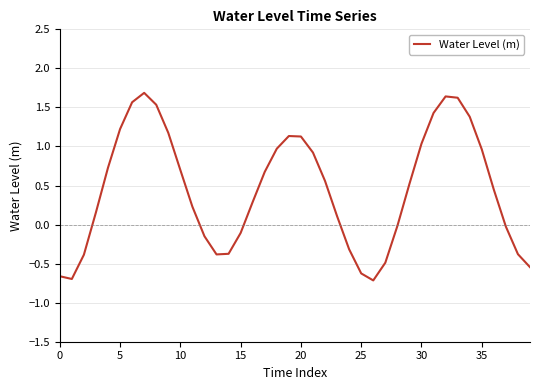

Is this an area chart (filled region under the line)?

No